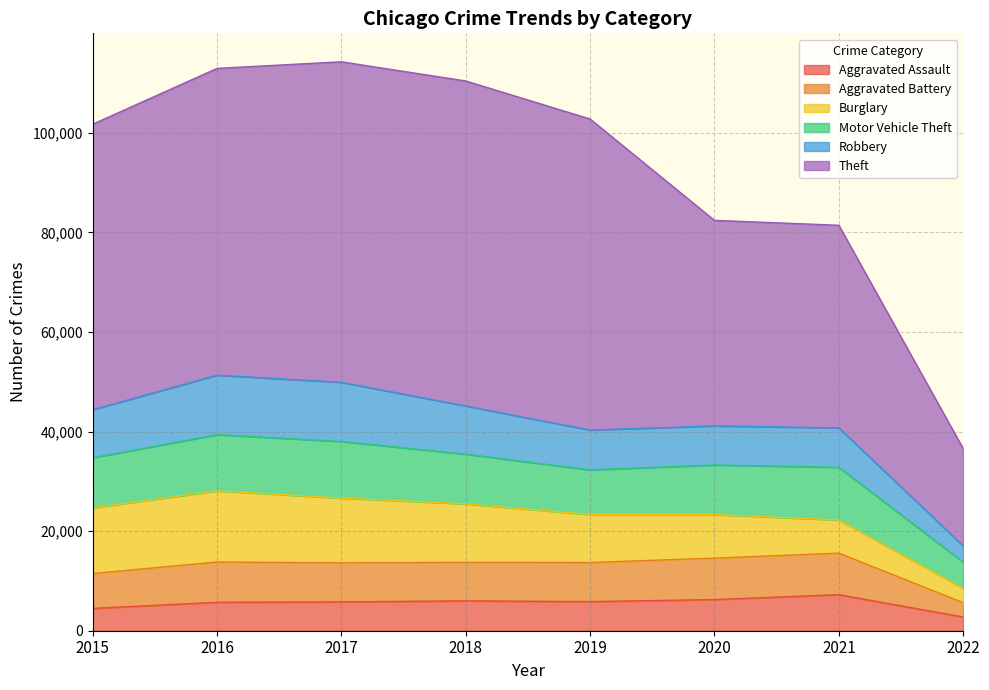

Does the chart display data point markers on the line(s)?

No